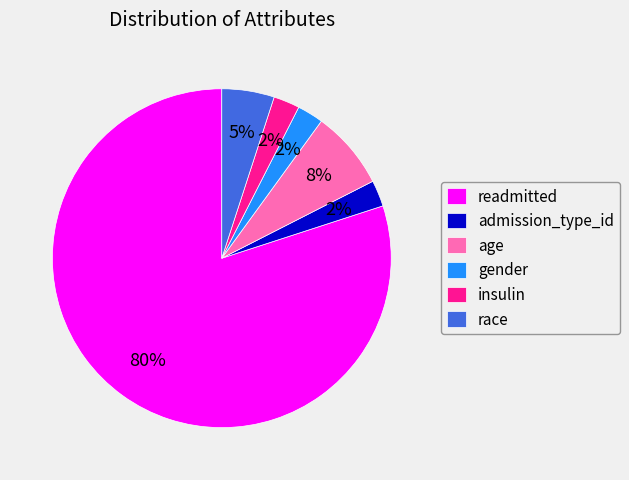

Which has a higher value, admission_type_id or age?

age